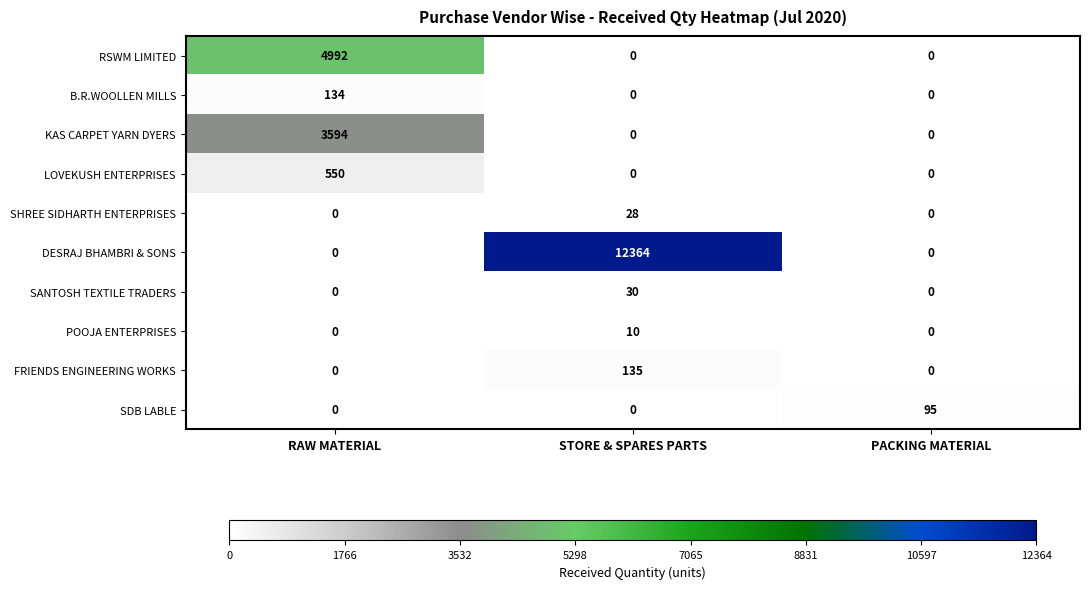

The value of RSWM LIMITED at PACKING MATERIAL is 3089. True or false?

False